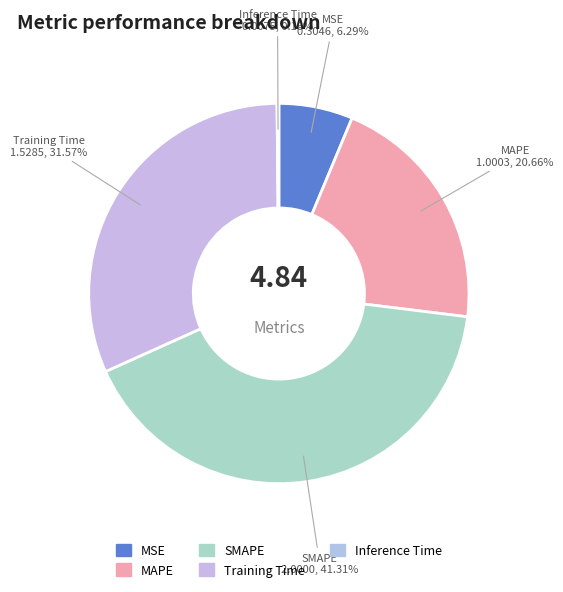

Rank the categories by value from highest to lowest.

SMAPE, Training Time, MAPE, MSE, Inference Time